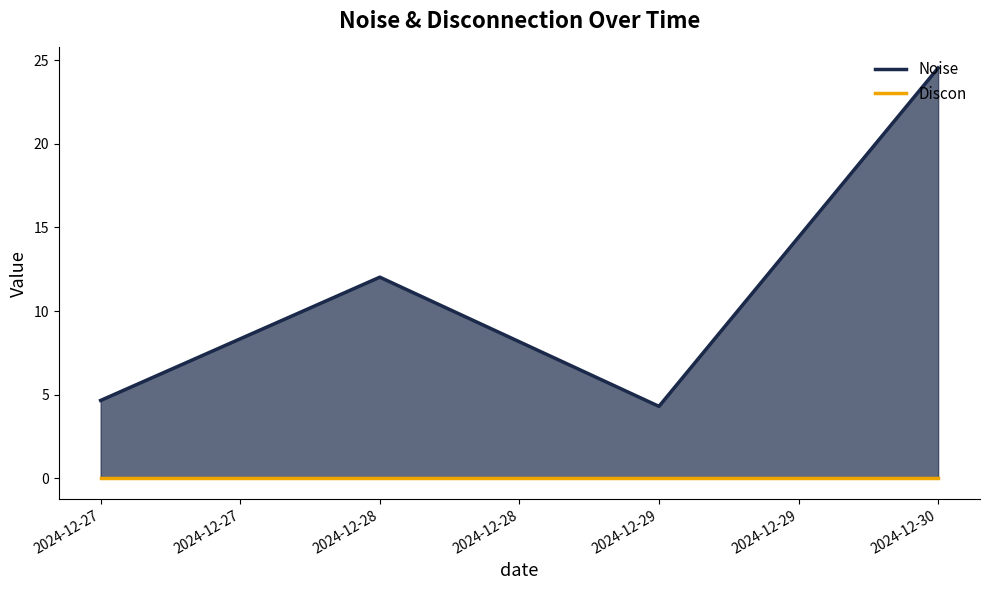

How many lines are shown in the chart?

2